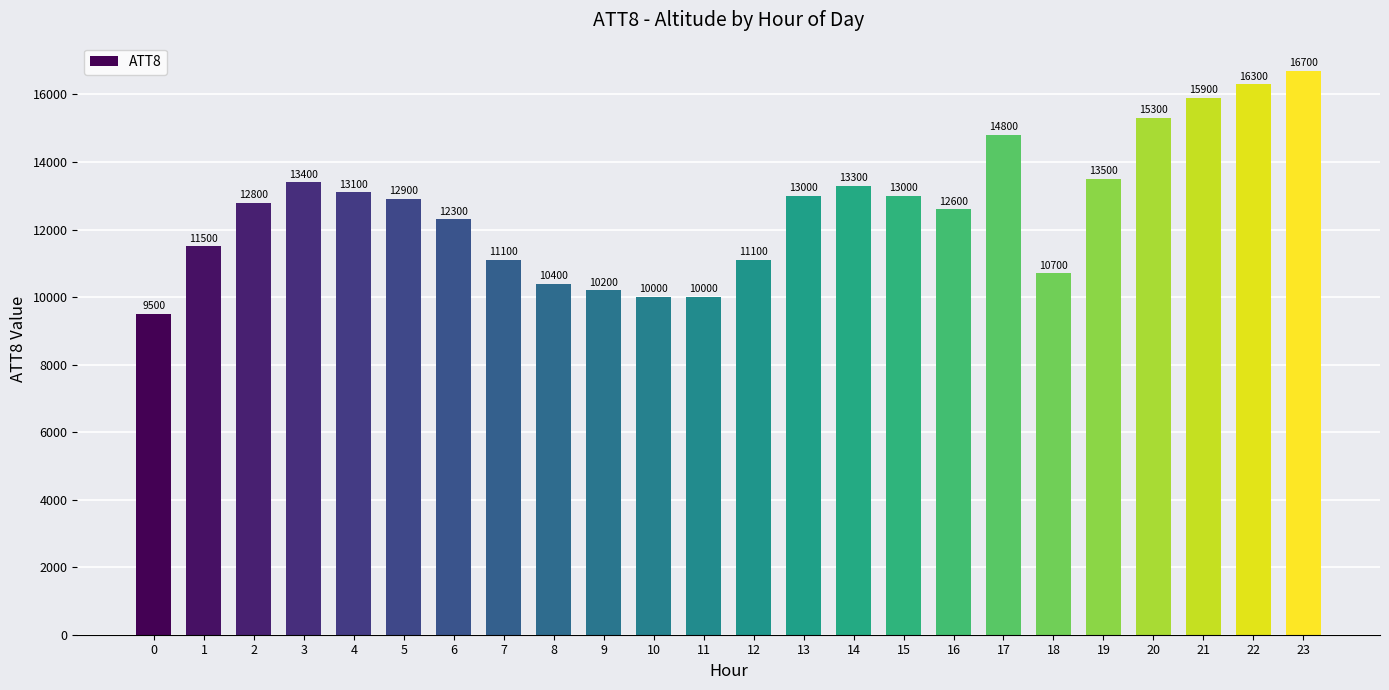

Read the value at 23, to the nearest 100.

16700